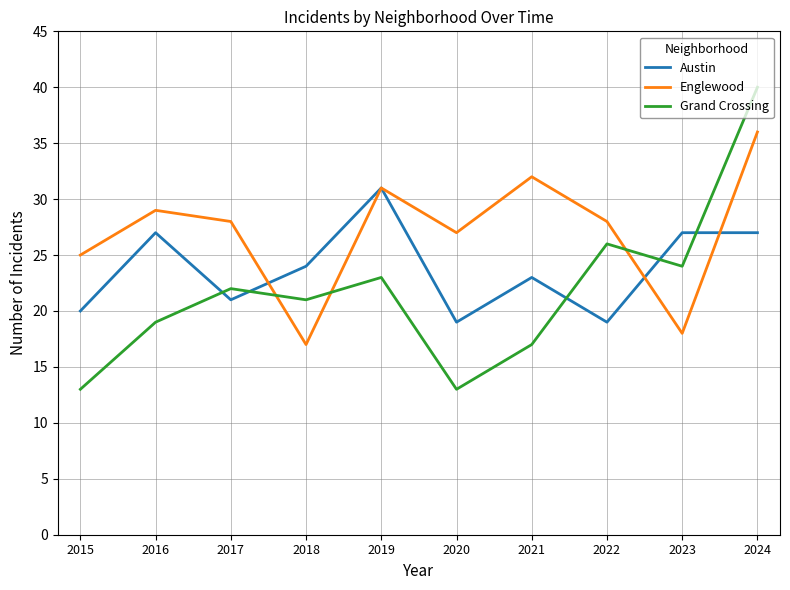

List the series in order of their peak value, highest first.

Grand Crossing, Englewood, Austin